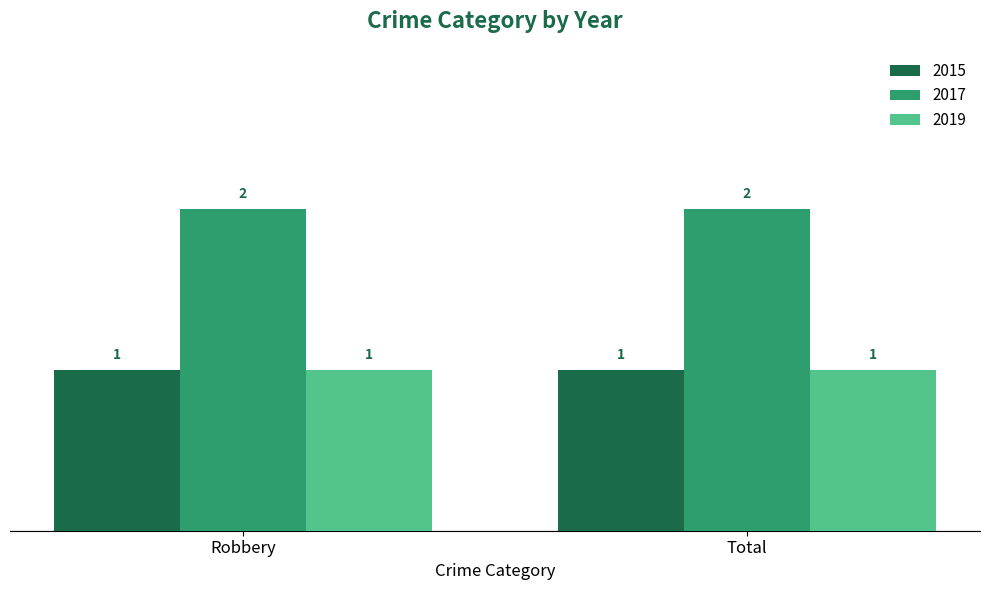

Is it true that 2017 equals 1 at Robbery?

False